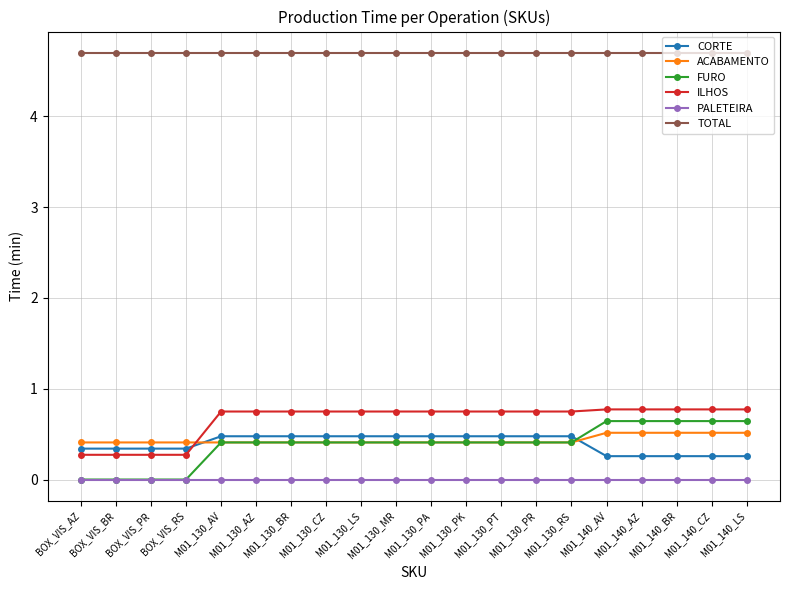

Which series changed the most between BOX_VIS_PR and M01_130_CZ?

ILHOS